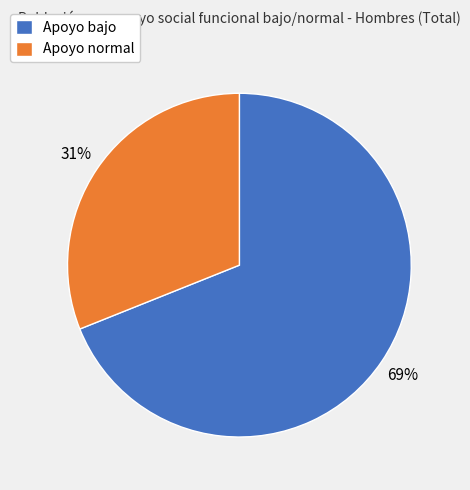

Does any single category account for the majority?

Yes